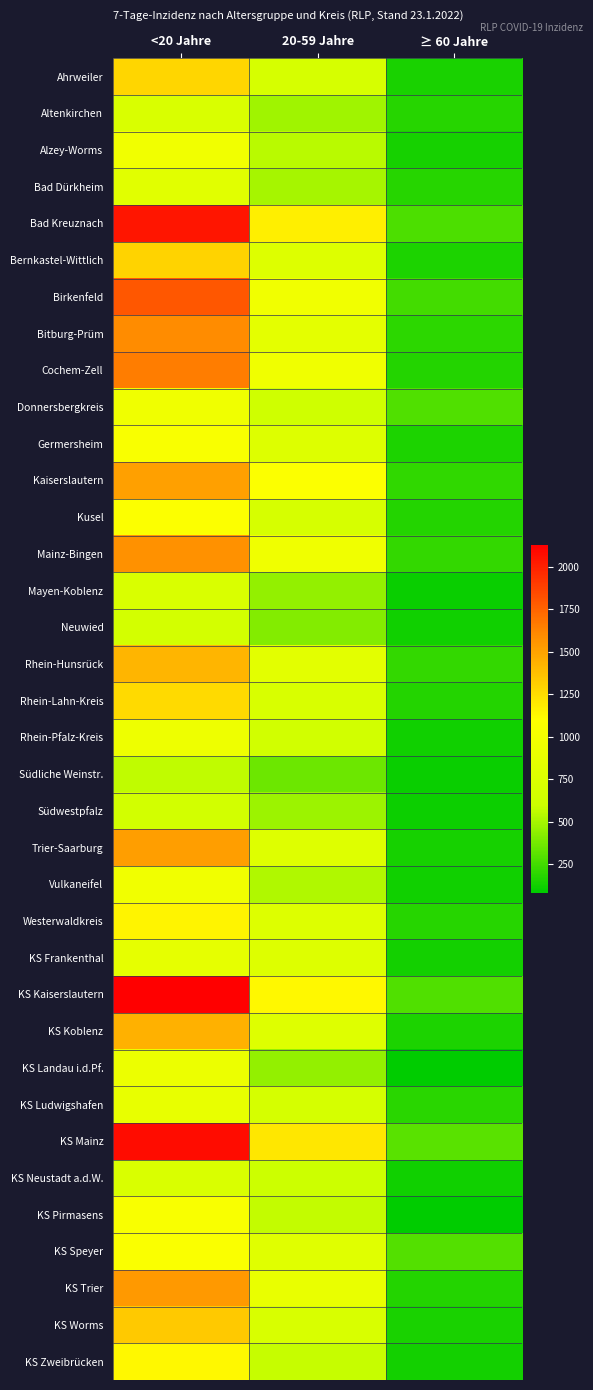

Reading right to left, list all the values displayed in this chart.

Ahrweiler: ≥ 60 Jahre=149.4	20-59 Jahre=699.7	<20 Jahre=1278.2
Altenkirchen: ≥ 60 Jahre=180.3	20-59 Jahre=485.7	<20 Jahre=724.2
Alzey-Worms: ≥ 60 Jahre=143.3	20-59 Jahre=550.1	<20 Jahre=966.8
Bad Dürkheim: ≥ 60 Jahre=184.8	20-59 Jahre=504.3	<20 Jahre=812.2
Bad Kreuznach: ≥ 60 Jahre=277.4	20-59 Jahre=1171.2	<20 Jahre=2046.7
Bernkastel-Wittlich: ≥ 60 Jahre=153.2	20-59 Jahre=771.9	<20 Jahre=1291.5
Birkenfeld: ≥ 60 Jahre=251.4	20-59 Jahre=964.4	<20 Jahre=1797.1
Bitburg-Prüm: ≥ 60 Jahre=194.6	20-59 Jahre=840.7	<20 Jahre=1599.9
Cochem-Zell: ≥ 60 Jahre=176.0	20-59 Jahre=956.2	<20 Jahre=1649.8
Donnersbergkreis: ≥ 60 Jahre=283.1	20-59 Jahre=626.2	<20 Jahre=960.0
Germersheim: ≥ 60 Jahre=154.2	20-59 Jahre=776.2	<20 Jahre=1046.3
Kaiserslautern: ≥ 60 Jahre=207.7	20-59 Jahre=1074.9	<20 Jahre=1508.0
Kusel: ≥ 60 Jahre=170.4	20-59 Jahre=704.5	<20 Jahre=1074.8
Mainz-Bingen: ≥ 60 Jahre=210.1	20-59 Jahre=955.7	<20 Jahre=1570.7
Mayen-Koblenz: ≥ 60 Jahre=112.8	20-59 Jahre=454.5	<20 Jahre=721.3
Neuwied: ≥ 60 Jahre=126.2	20-59 Jahre=411.5	<20 Jahre=672.8
Rhein-Hunsrück: ≥ 60 Jahre=212.2	20-59 Jahre=826.0	<20 Jahre=1423.2
Rhein-Lahn-Kreis: ≥ 60 Jahre=170.3	20-59 Jahre=716.5	<20 Jahre=1260.0
Rhein-Pfalz-Kreis: ≥ 60 Jahre=126.4	20-59 Jahre=651.1	<20 Jahre=941.3
Südliche Weinstr.: ≥ 60 Jahre=107.4	20-59 Jahre=360.2	<20 Jahre=561.3
Südwestpfalz: ≥ 60 Jahre=118.6	20-59 Jahre=479.8	<20 Jahre=658.7
Trier-Saarburg: ≥ 60 Jahre=143.0	20-59 Jahre=782.2	<20 Jahre=1520.4
Vulkaneifel: ≥ 60 Jahre=128.5	20-59 Jahre=527.2	<20 Jahre=971.8
Westerwaldkreis: ≥ 60 Jahre=184.2	20-59 Jahre=767.0	<20 Jahre=1146.0
KS Frankenthal: ≥ 60 Jahre=137.0	20-59 Jahre=776.2	<20 Jahre=861.7
KS Kaiserslautern: ≥ 60 Jahre=282.9	20-59 Jahre=1130.9	<20 Jahre=2129.2
KS Koblenz: ≥ 60 Jahre=159.5	20-59 Jahre=779.5	<20 Jahre=1436.0
KS Landau i.d.Pf.: ≥ 60 Jahre=81.2	20-59 Jahre=452.7	<20 Jahre=915.6
KS Ludwigshafen: ≥ 60 Jahre=186.2	20-59 Jahre=692.9	<20 Jahre=879.1
KS Mainz: ≥ 60 Jahre=309.1	20-59 Jahre=1207.3	<20 Jahre=2078.2
KS Neustadt a.d.W.: ≥ 60 Jahre=126.0	20-59 Jahre=597.3	<20 Jahre=722.0
KS Pirmasens: ≥ 60 Jahre=88.4	20-59 Jahre=574.5	<20 Jahre=1052.8
KS Speyer: ≥ 60 Jahre=291.4	20-59 Jahre=798.3	<20 Jahre=1063.8
KS Trier: ≥ 60 Jahre=176.3	20-59 Jahre=884.6	<20 Jahre=1537.6
KS Worms: ≥ 60 Jahre=146.2	20-59 Jahre=721.0	<20 Jahre=1330.8
KS Zweibrücken: ≥ 60 Jahre=130.8	20-59 Jahre=583.4	<20 Jahre=1135.2